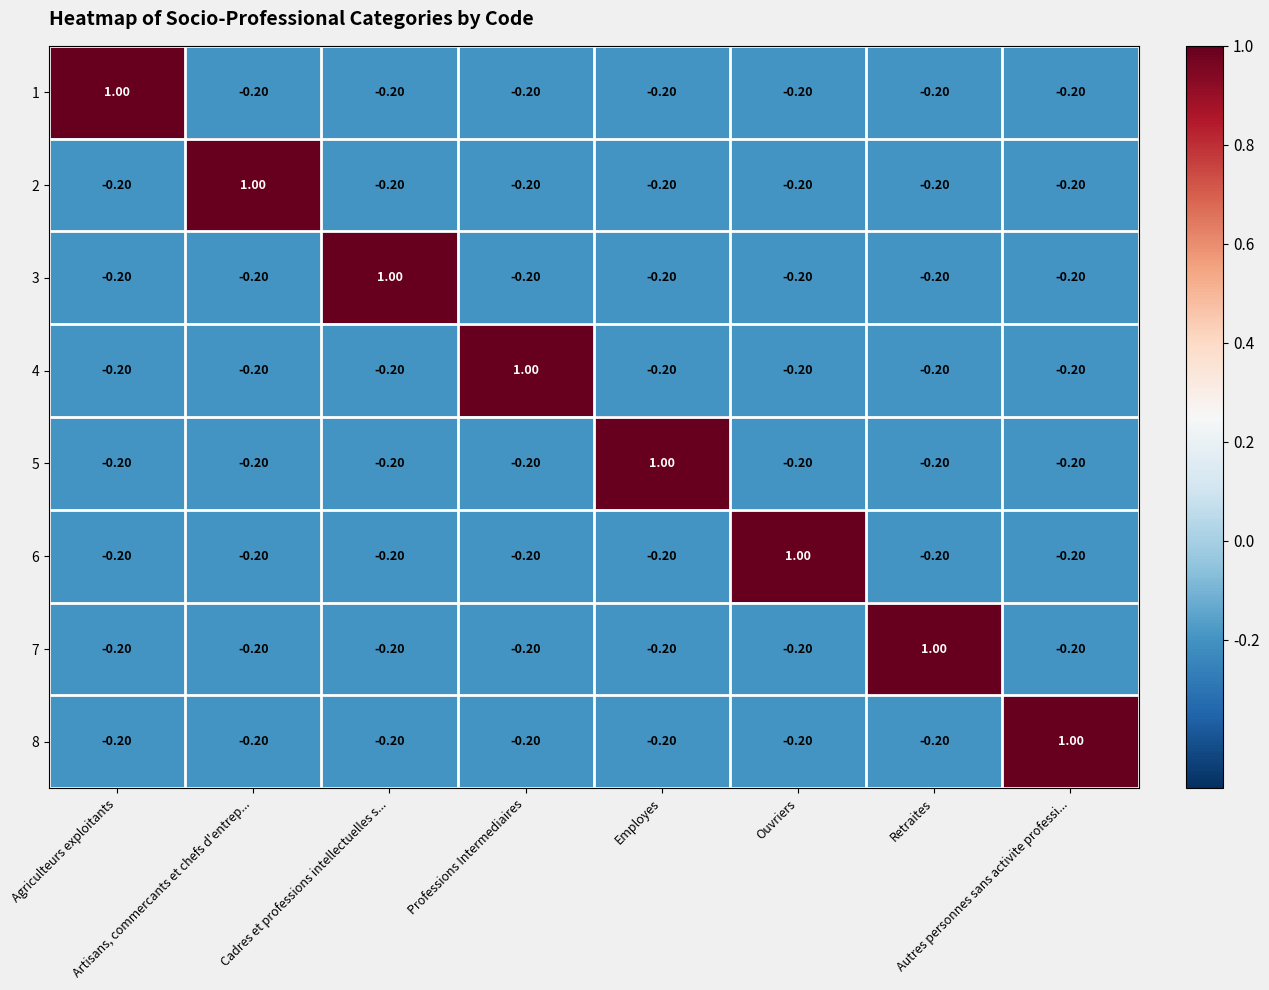

At which category is the sum across all series the highest?

Agriculteurs exploitants